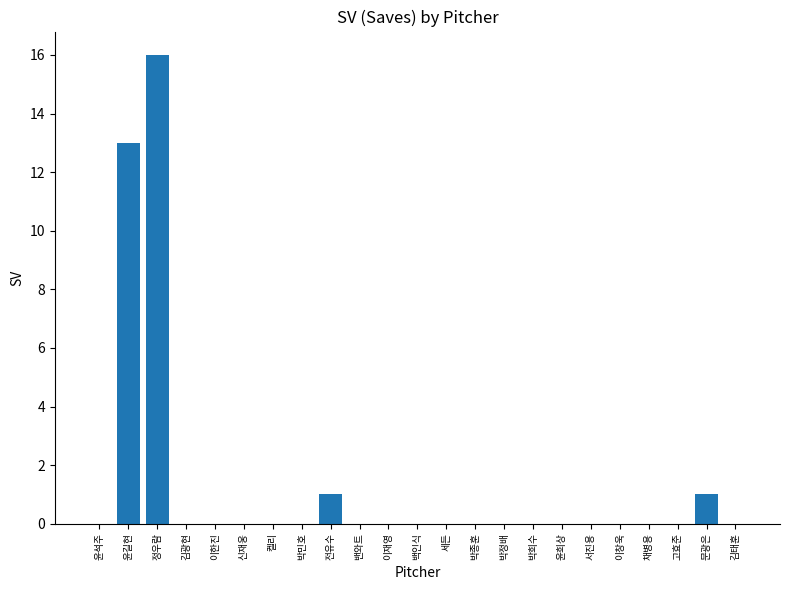

What is the maximum value shown in the chart?

16